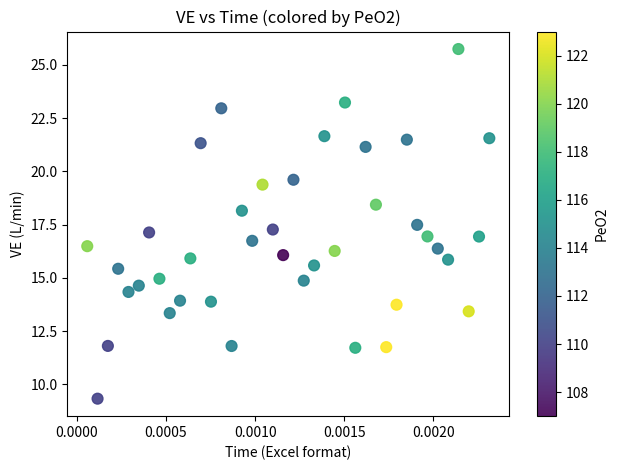

How many points are shown in the scatter plot?

40